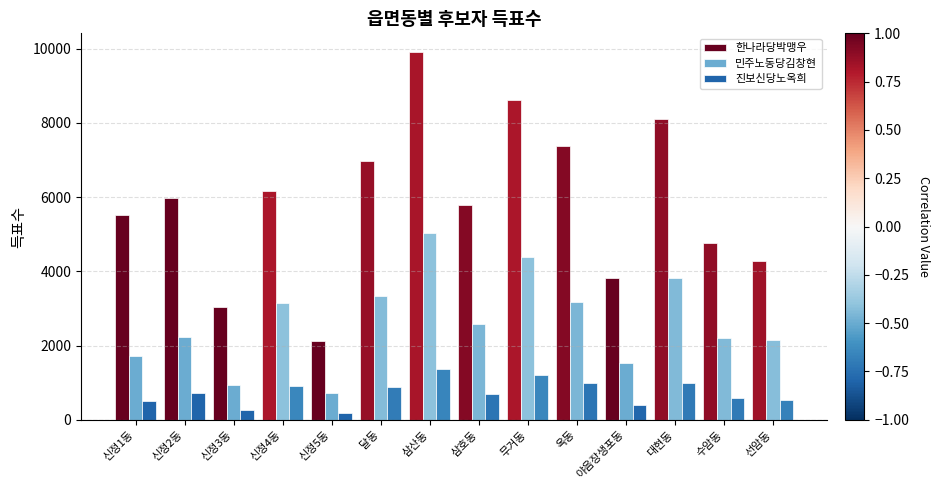

List the series in order of their overall mean, highest first.

한나라당박맹우, 민주노동당김창현, 진보신당노옥희